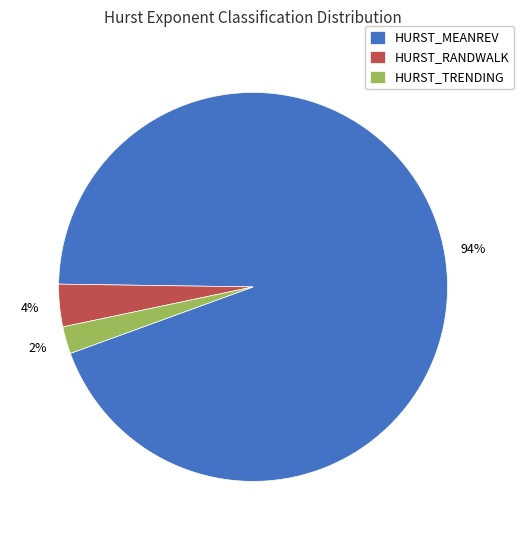

What percentage is the HURST_MEANREV slice, to the nearest percent?

94%